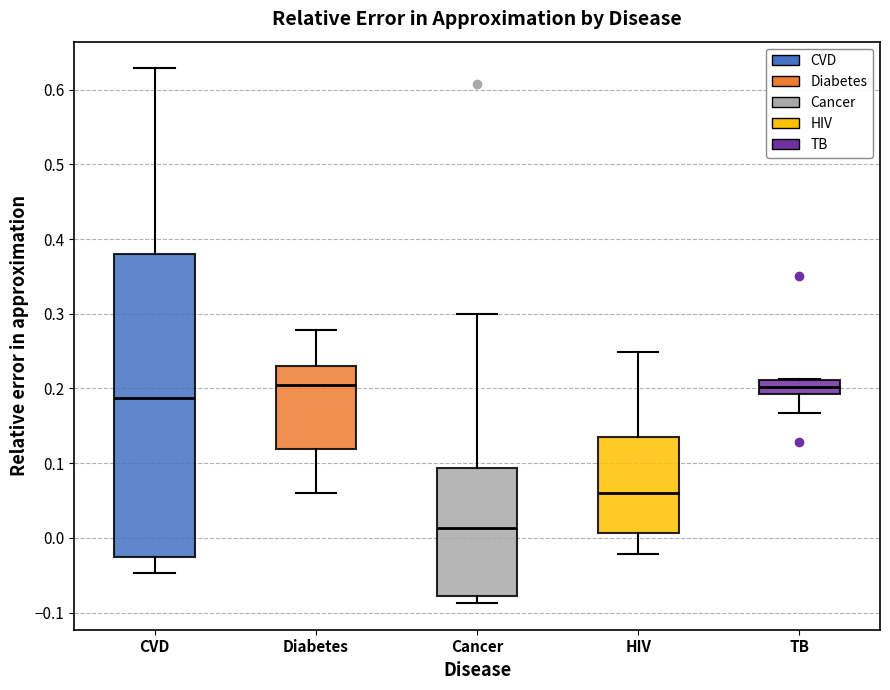

Comparing the boxes themselves (not the whiskers), which one is the tallest?

CVD